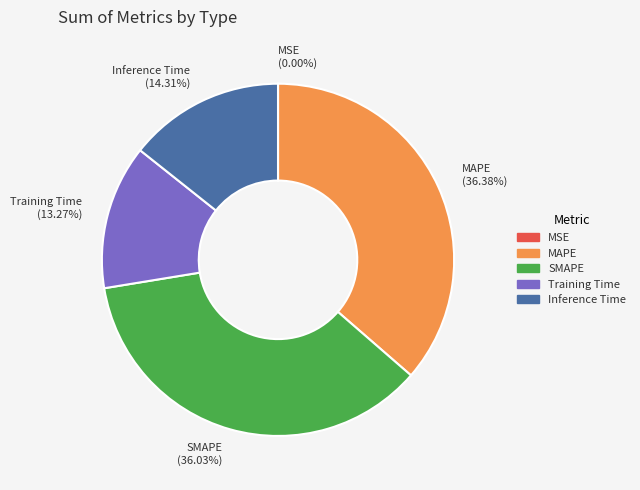

To the nearest percent, what percentage of the pie is Training Time?

13%